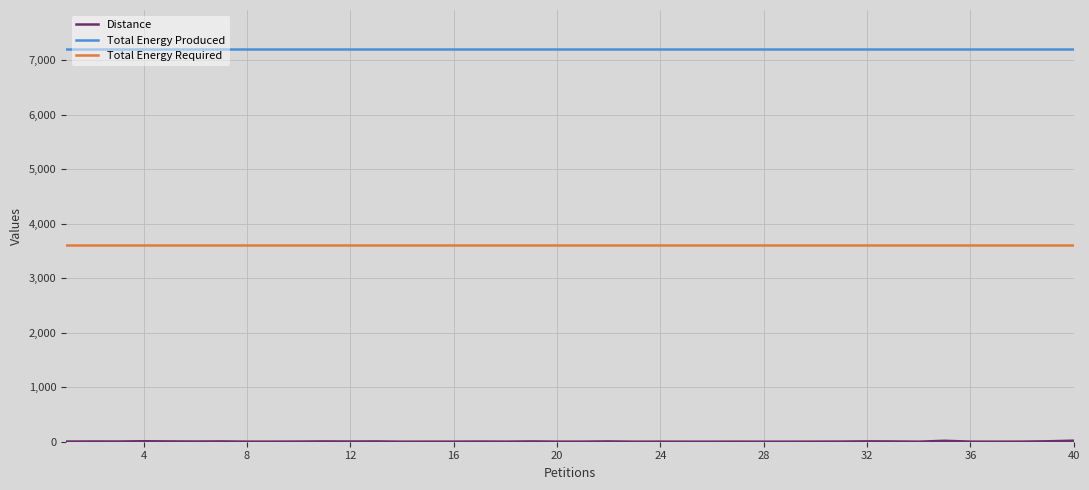

Which series has the largest total across all categories?

Total Energy Produced